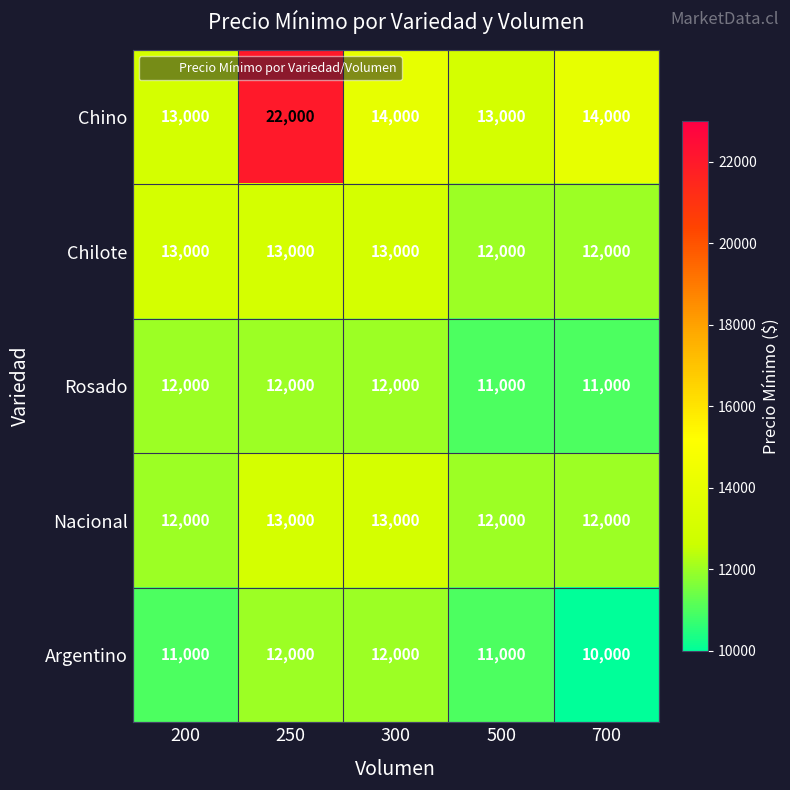

The value of Rosado at 250 is 12000. True or false?

True